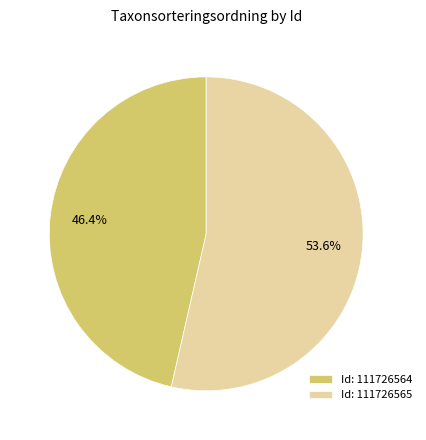

What is the ratio of the value at Id: 111726565 to the value at Id: 111726564?

1.2